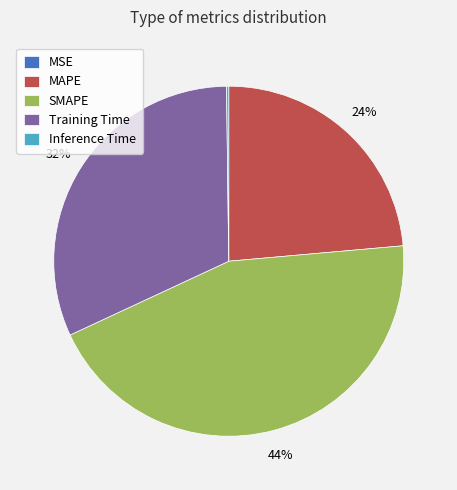

Which slice is the largest?

SMAPE